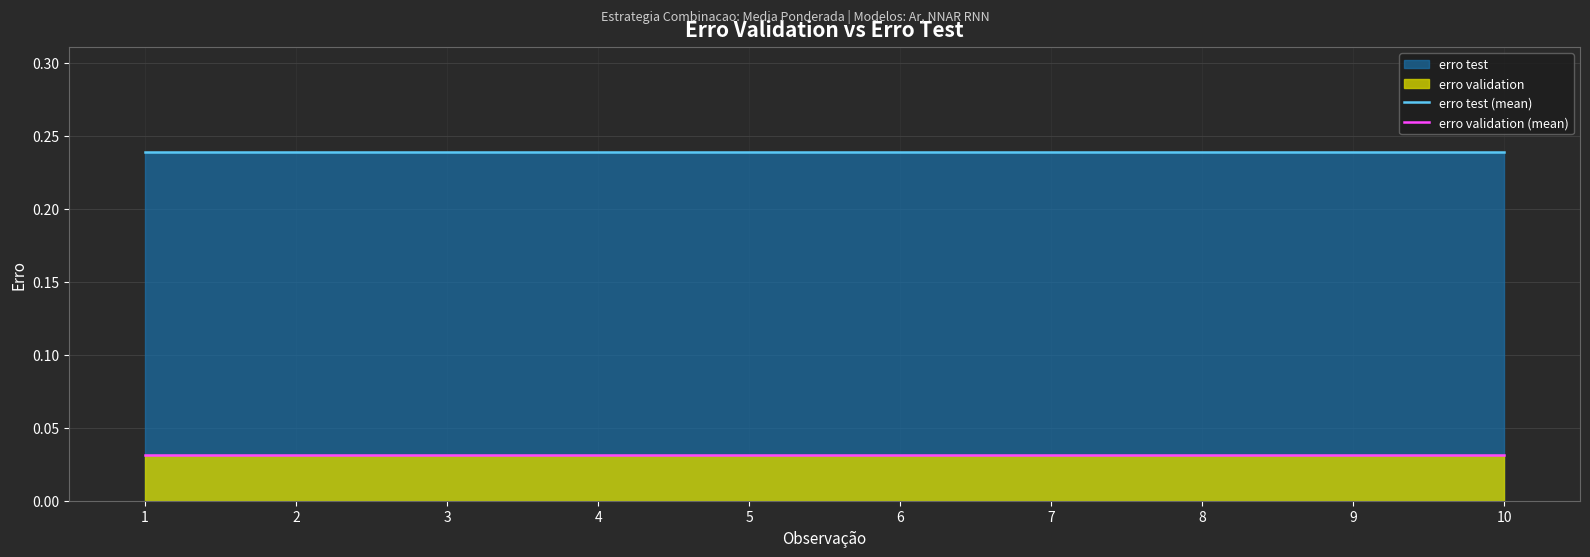

True or false: erro validation (mean) and erro test (mean) intersect in this chart.

False